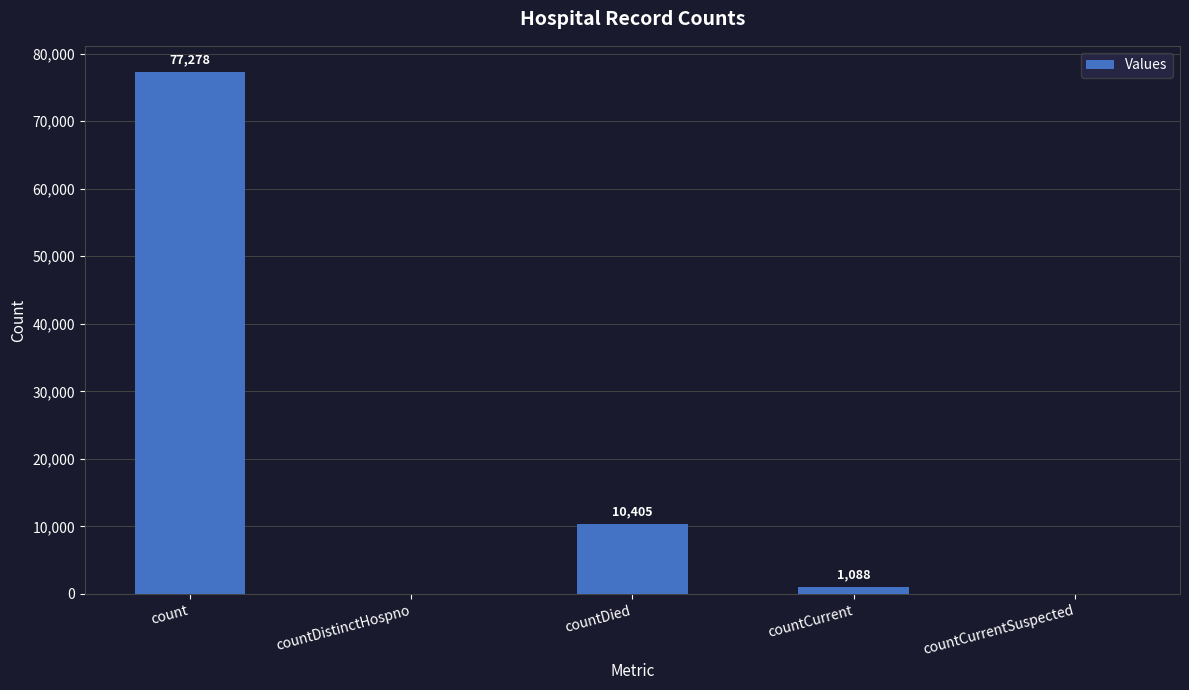

What is the maximum value shown in the chart?

77278